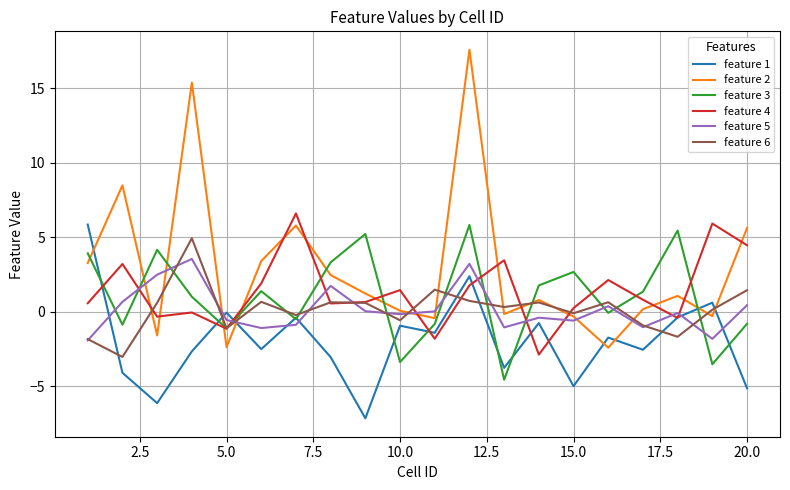

What is the smallest value displayed?

-7.2